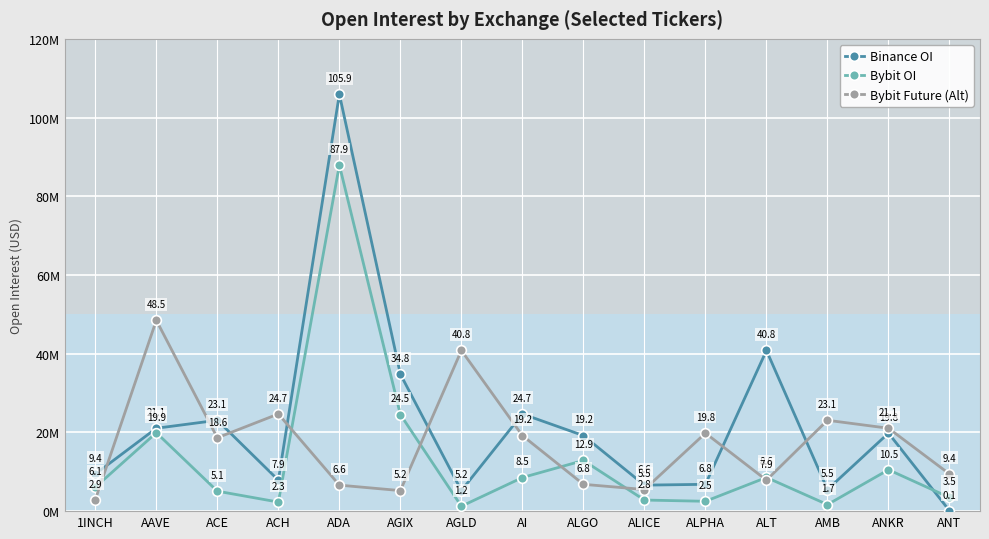

What is the highest value of the Binance OI series?

105936299